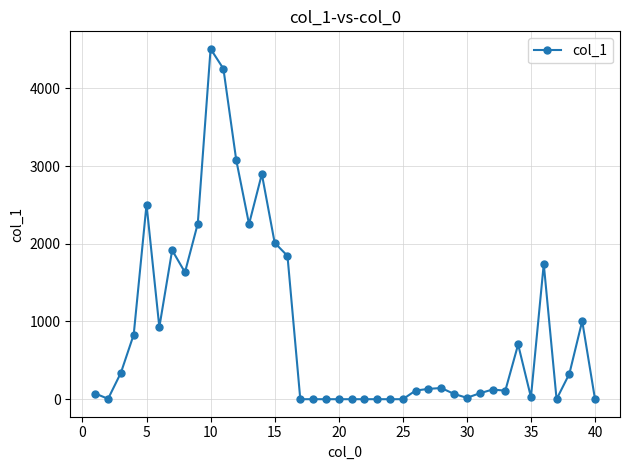

What is the sum of all values?

35924